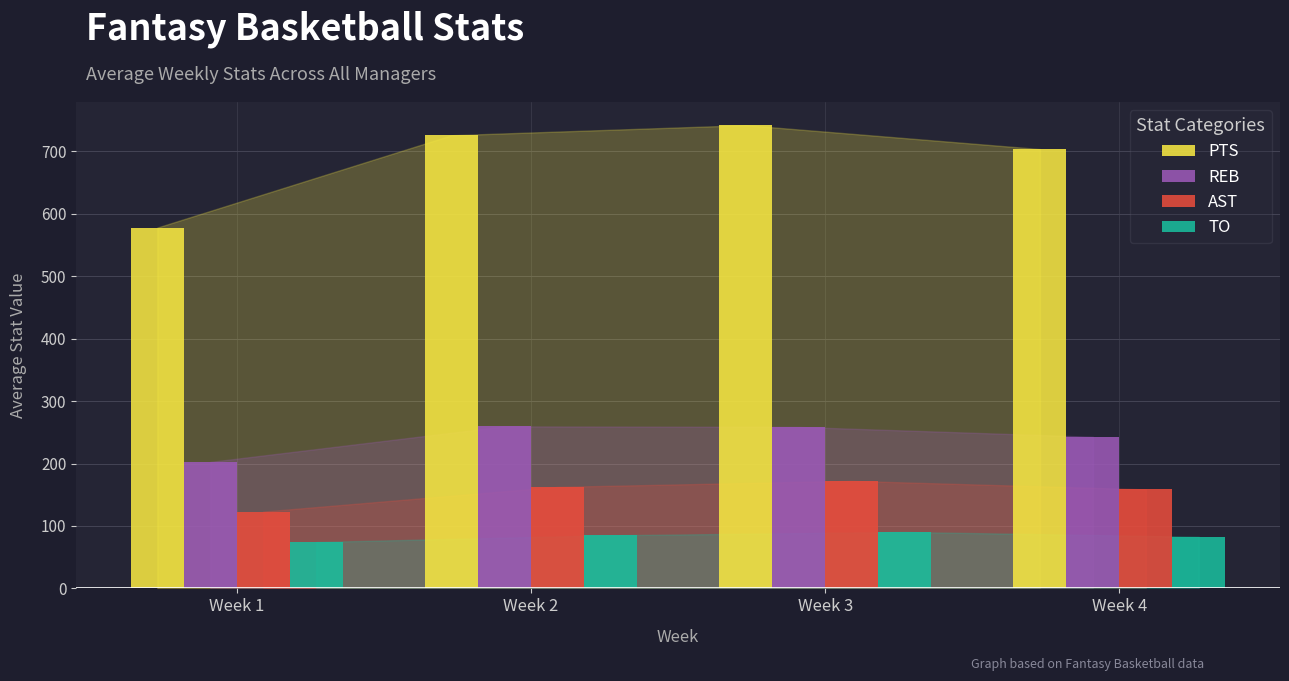

Which series has the largest total across all categories?

PTS